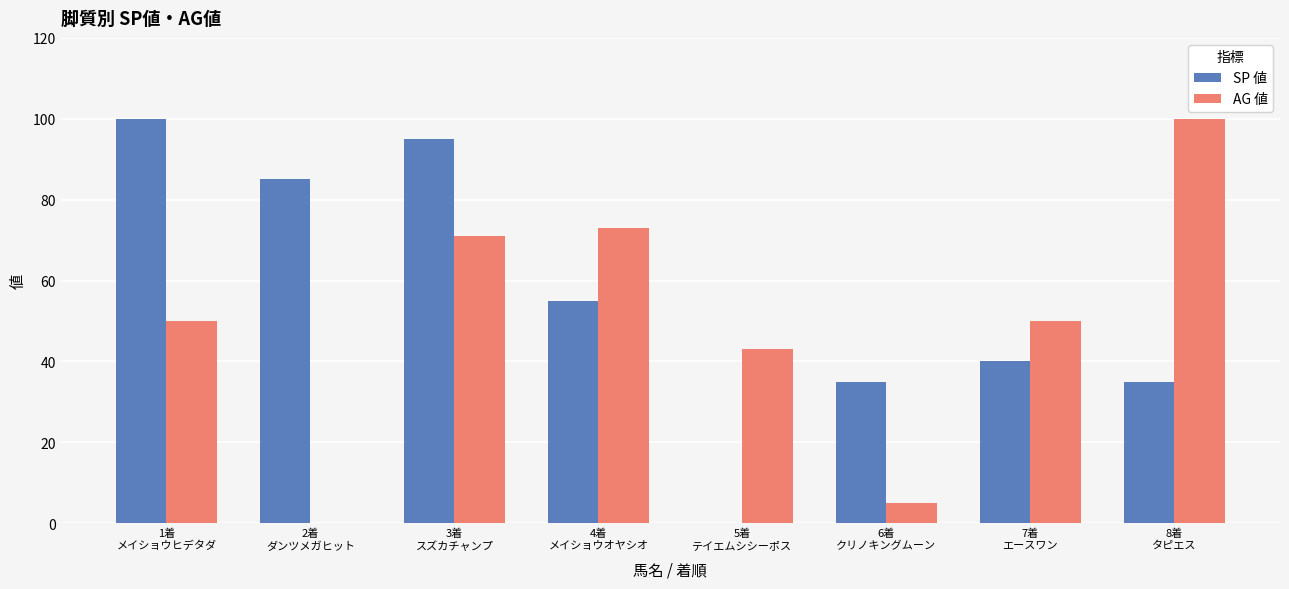

What is the total value across all series at 2着
ダンツメガヒット?

85